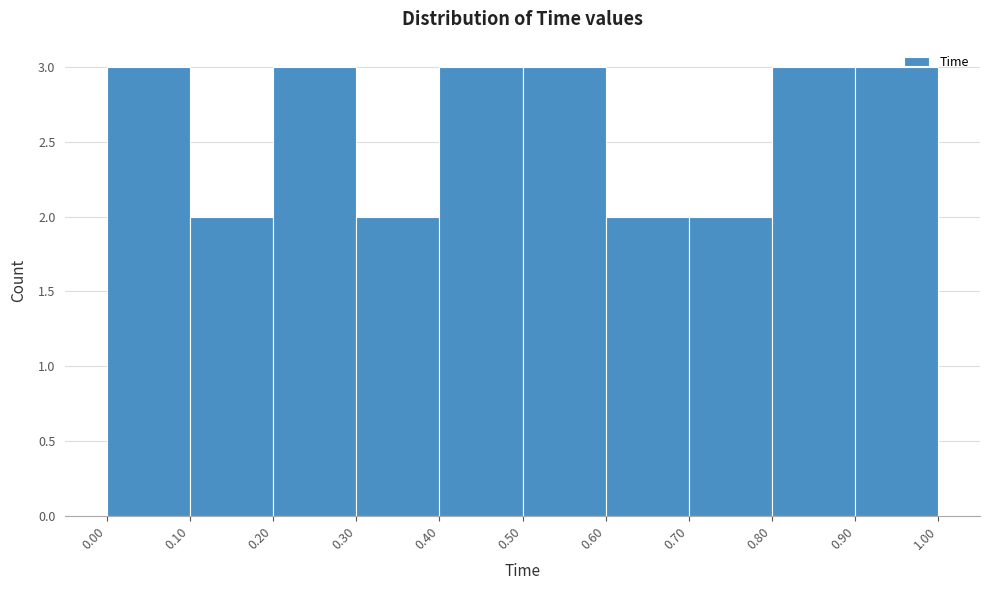

What is the height of the bar covering 0.60 to 0.70 on the x-axis? The values are not printed on the chart, so give them approximately, as read against the axis.

2